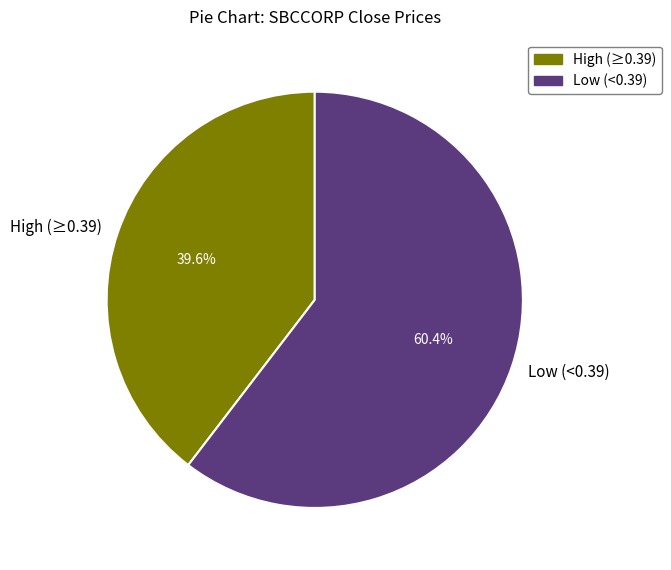

What is the ratio of the value at High (≥0.39) to the value at Low (<0.39)?

0.7